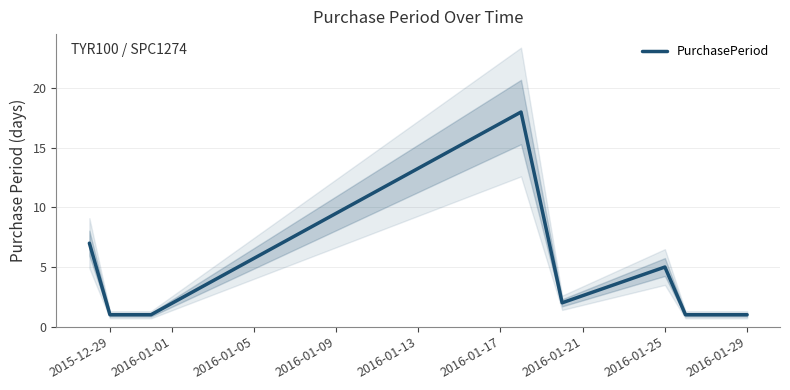

The value of PurchasePeriod at 2015-12-29 is 1. True or false?

True